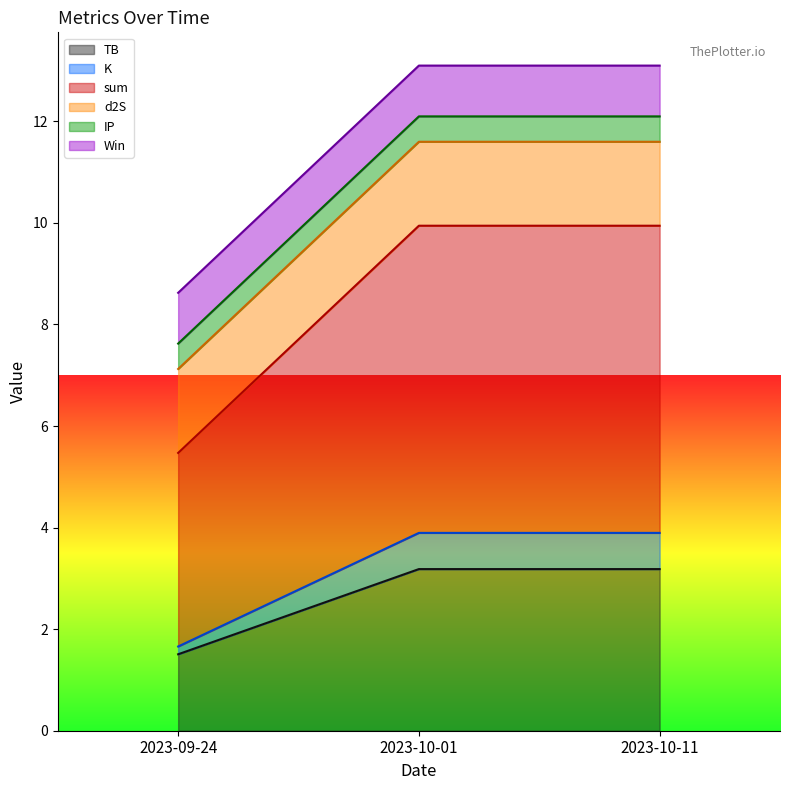

What are all the series names shown in the legend?

TB, K, sum, d2S, IP, Win